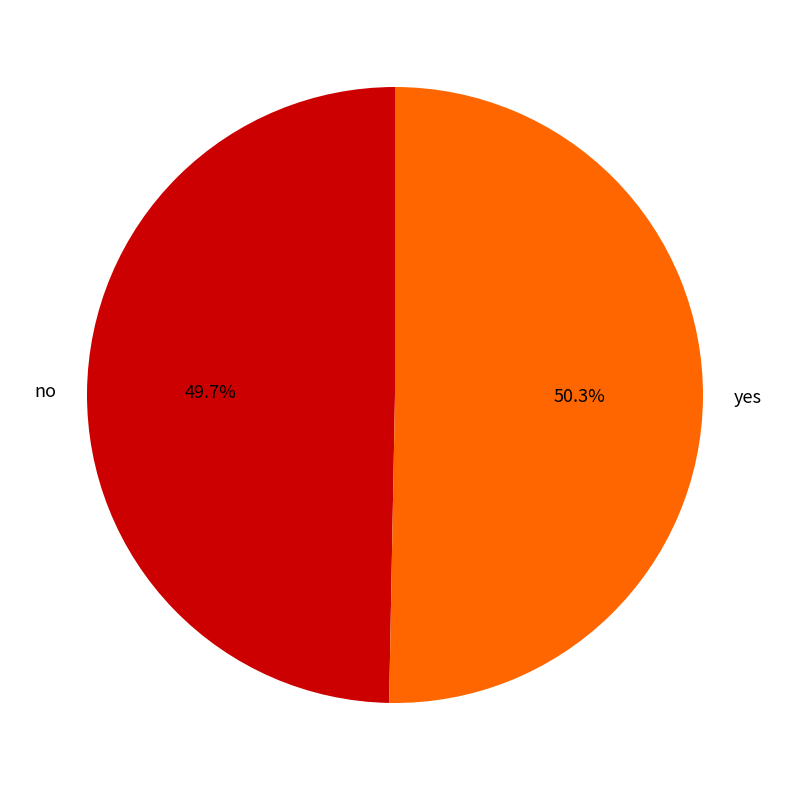

The yes slice represents 50% of the pie. True or false?

True